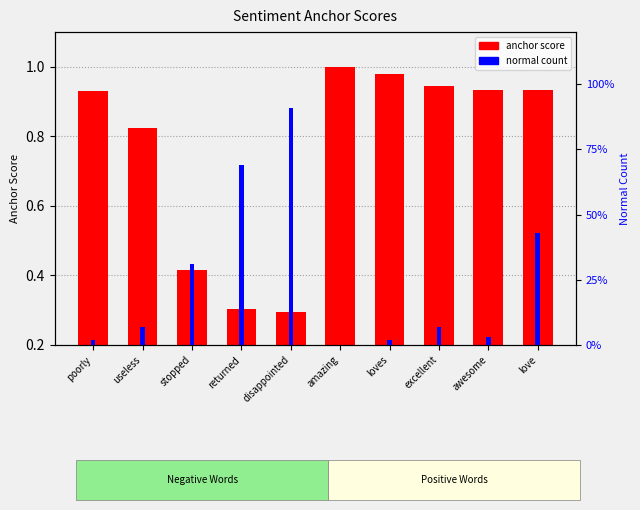

How many bars are there in total?

20